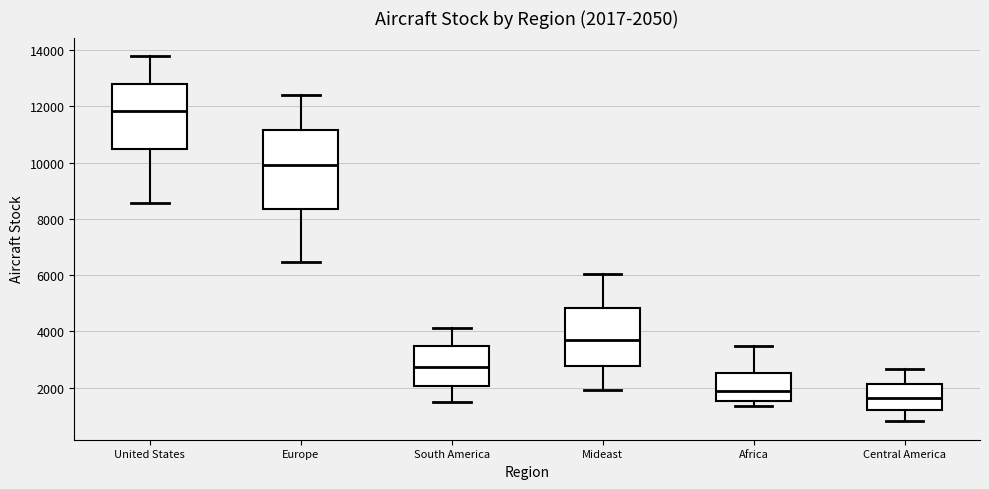

Which box is the tallest, from its lower edge to its upper edge?

Europe